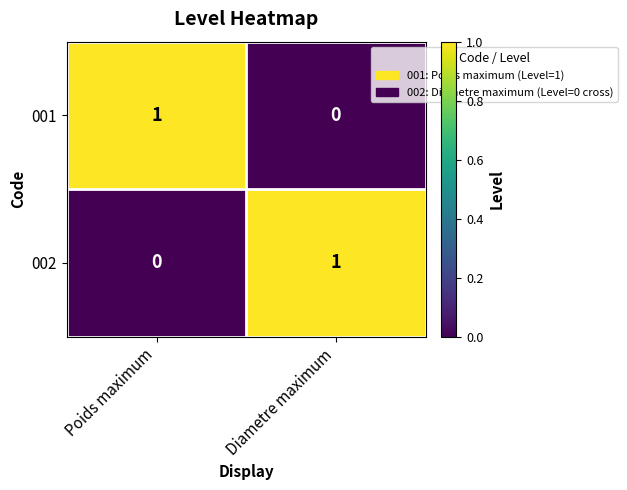

At which label does 002 reach its peak?

Diametre maximum